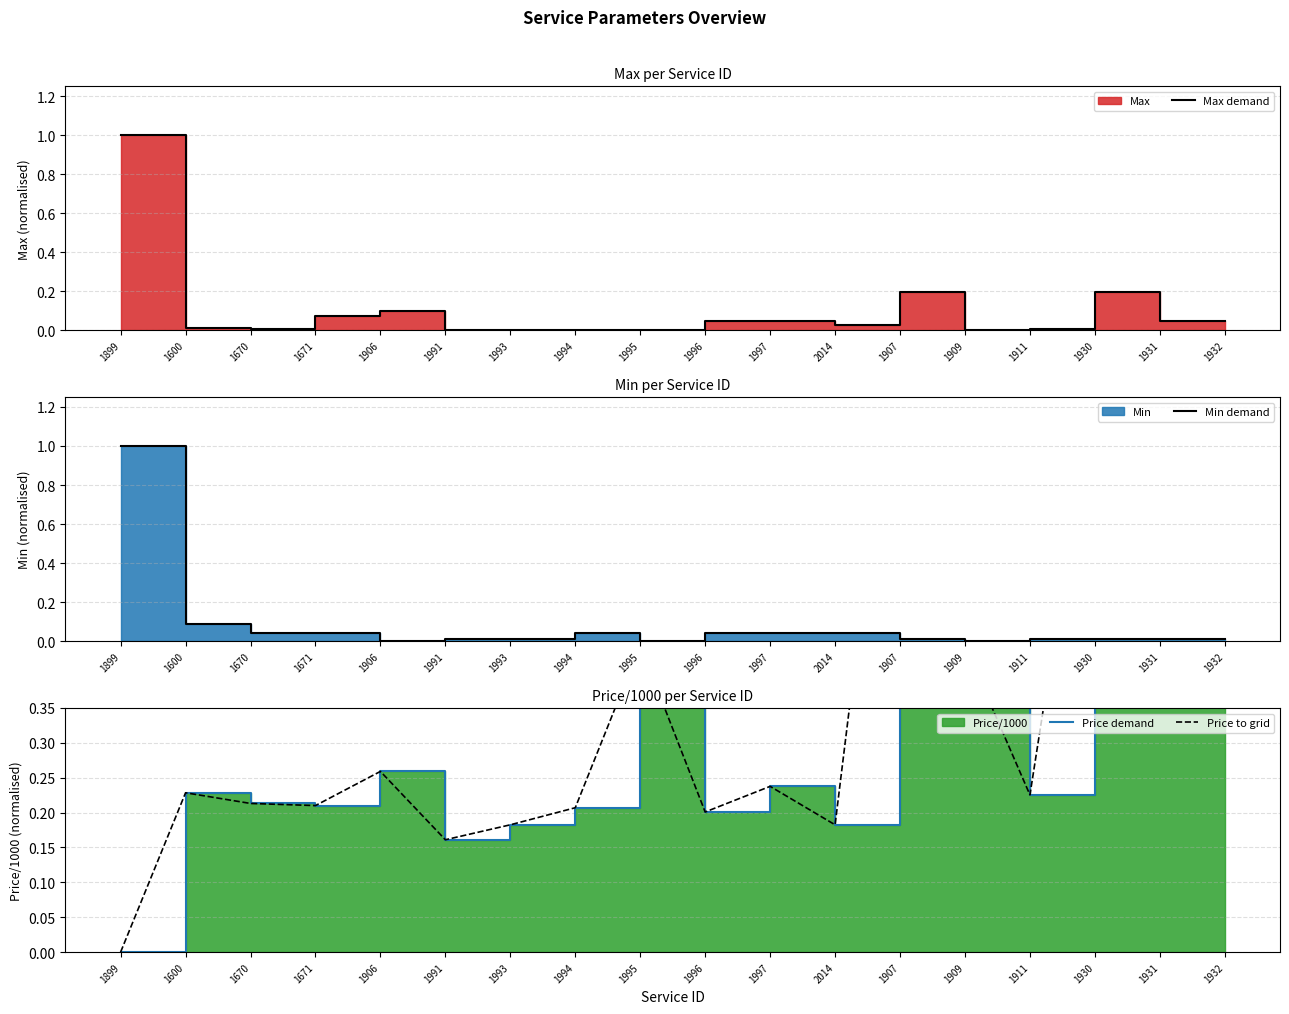

Does the chart display data point markers on the line(s)?

No